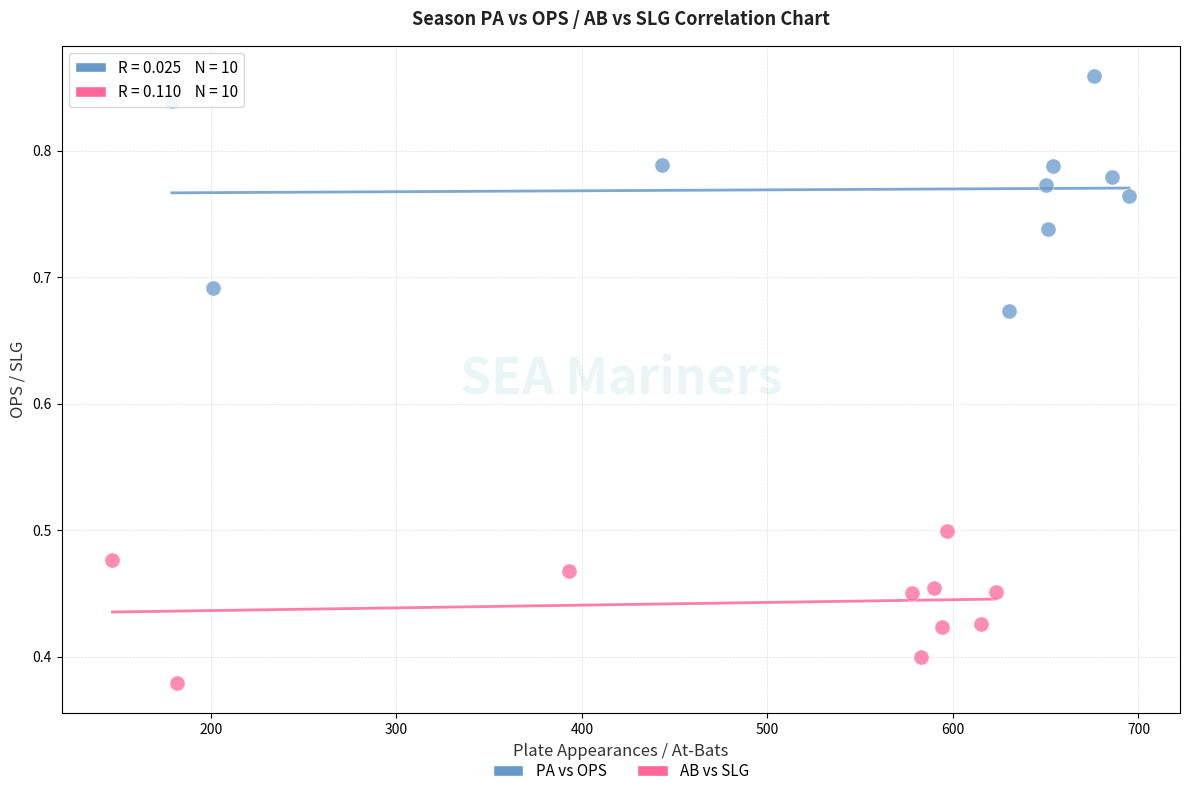

Which series reaches the maximum Y coordinate?

PA vs OPS